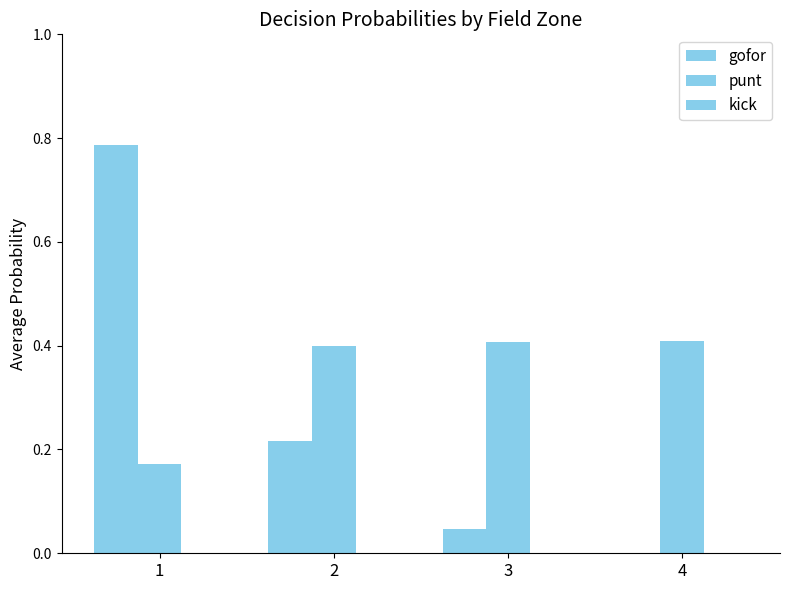

How many groups of bars are there?

4